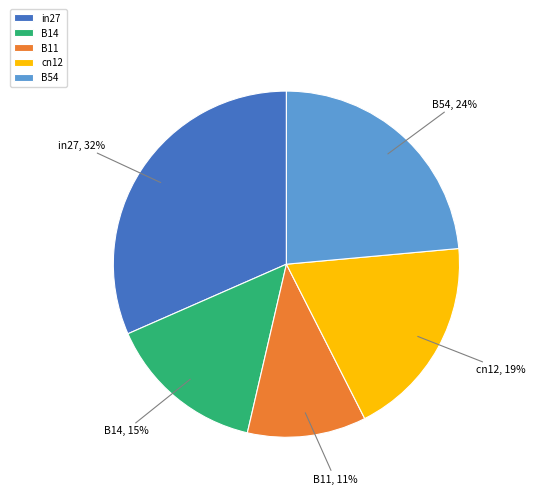

How many slices are in this pie chart?

5